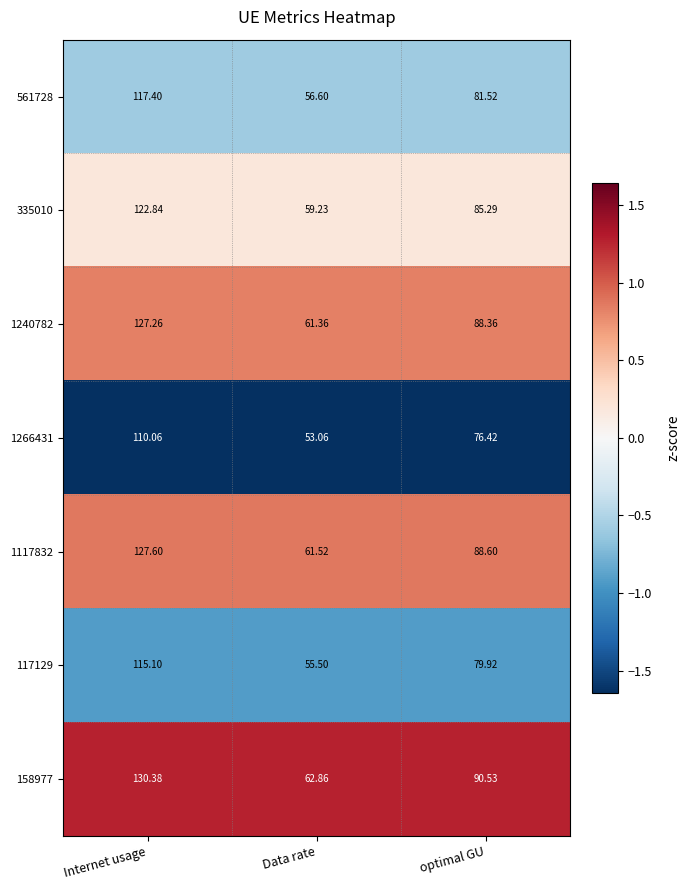

Is the value of 1266431 at Internet usage greater than the value of 1240782 at Internet usage?

No